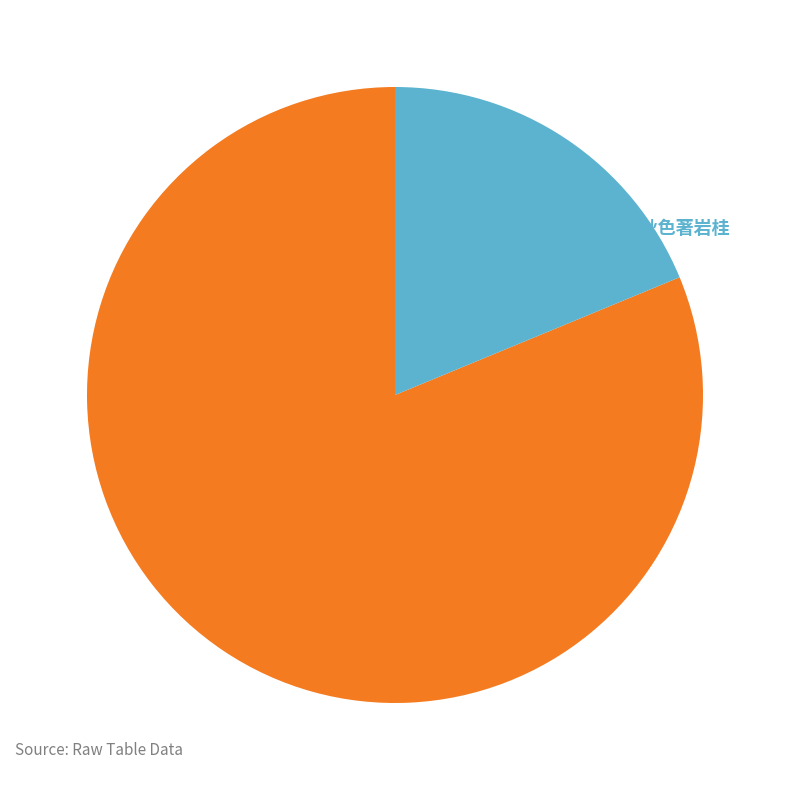

Count the number of slices in the pie.

2